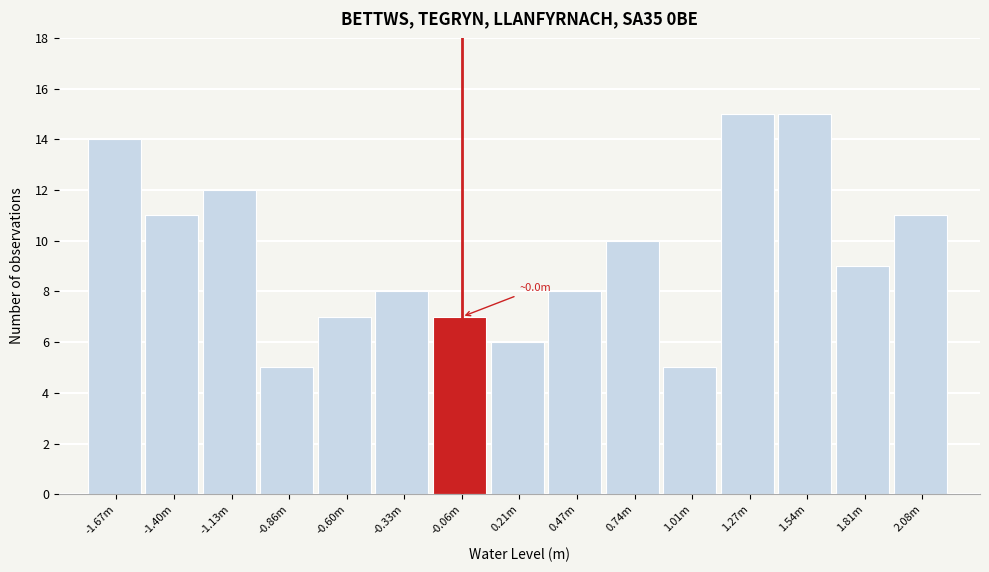

Reading left to right, extract all data points from this chart.

14	11	12	5	7	8	7	6	8	10	5	15	15	9	11